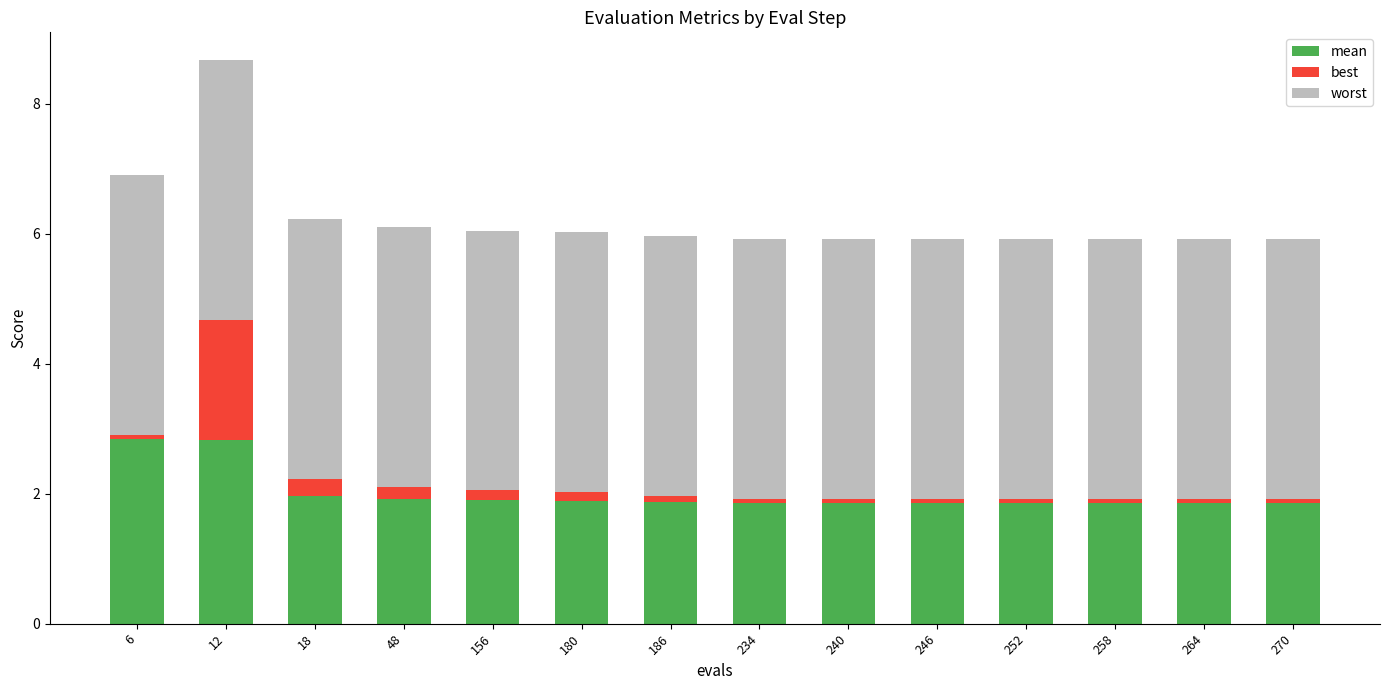

What is the maximum value for mean?

2.8